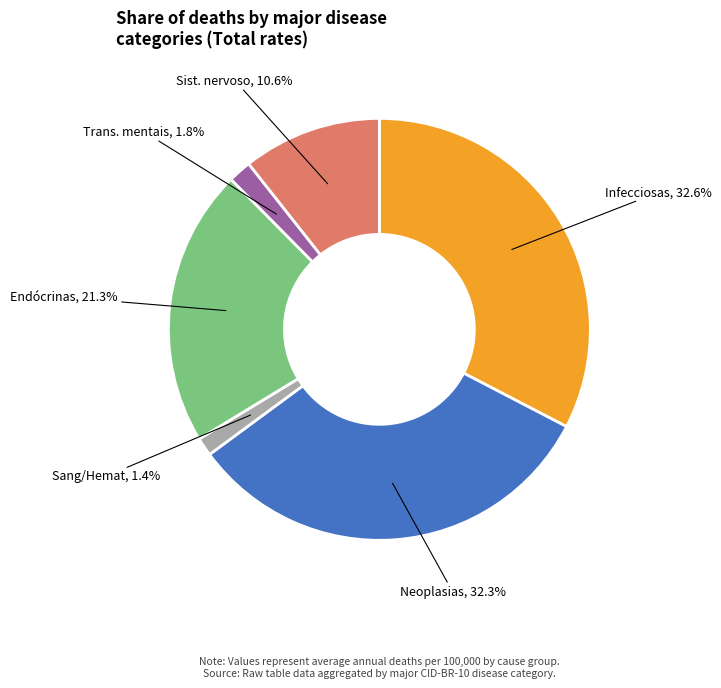

Does any single category account for the majority?

No